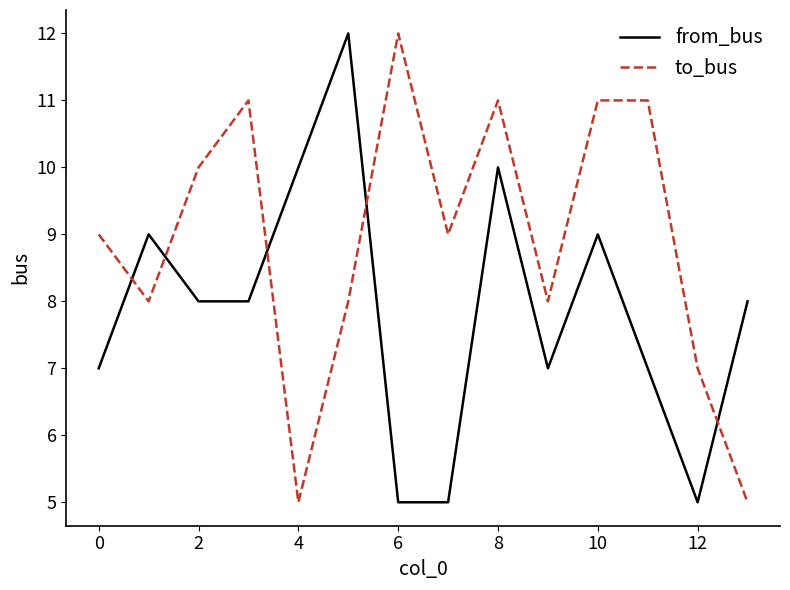

How many times do from_bus and to_bus cross each other?

5